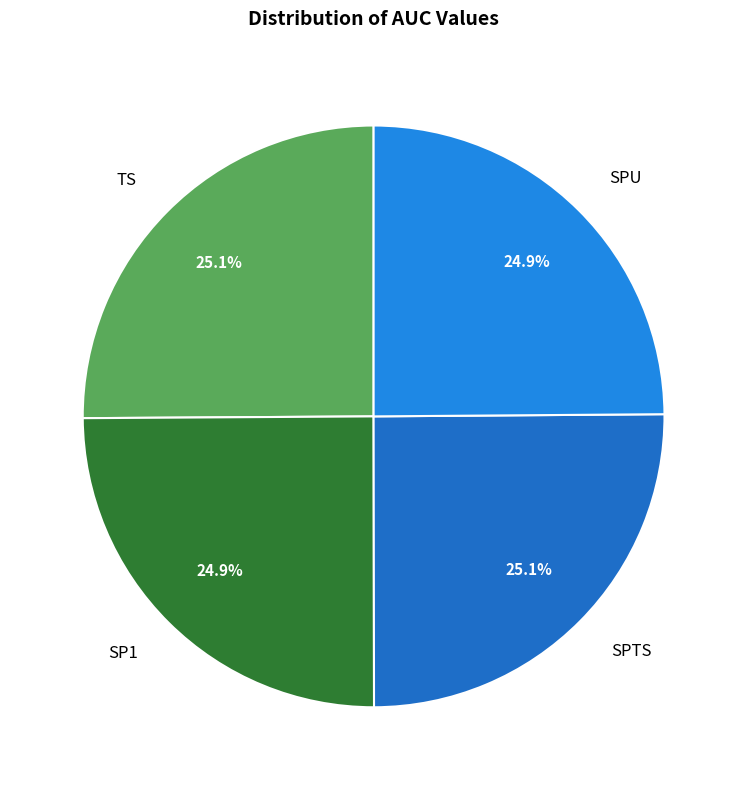

Is SP1 the majority of the pie?

No